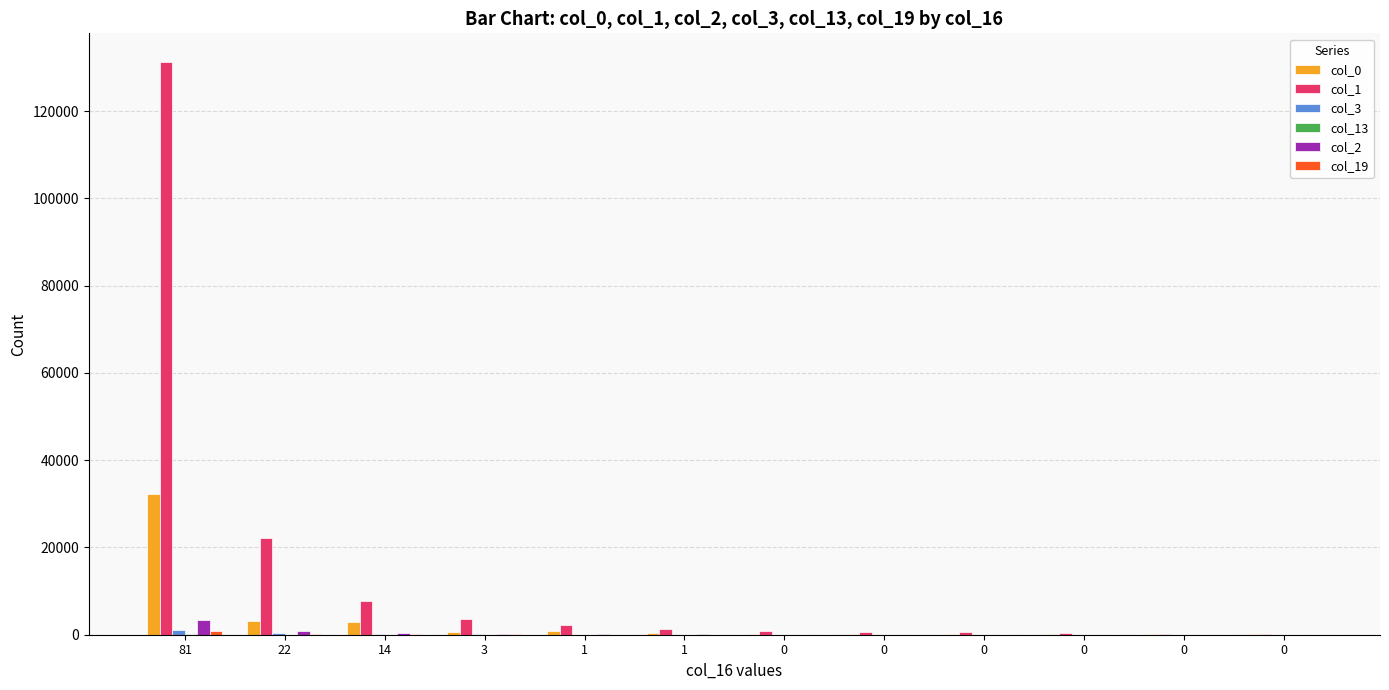

Which series has the largest total across all categories?

col_1